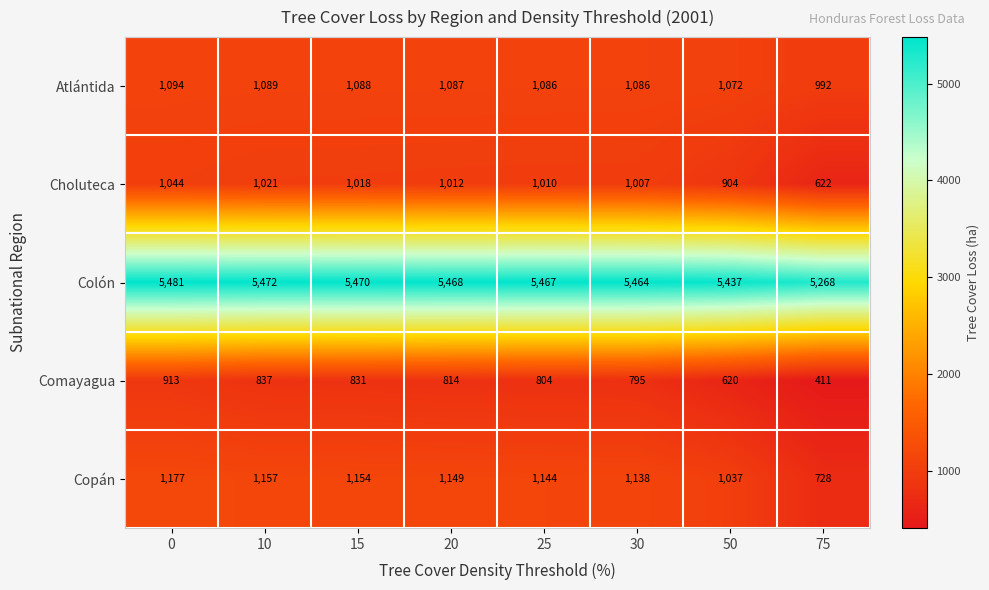

What is the total value across all series at 25?

9511